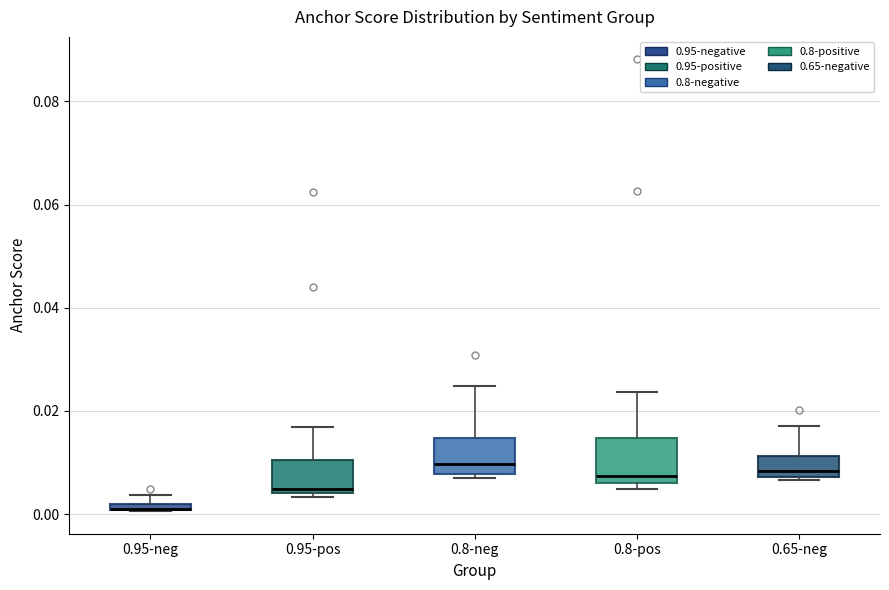

Where is the upper edge of the box for 0.8-neg on the y-axis? The values are not printed on the chart, so give them approximately, as read against the axis.

0.014